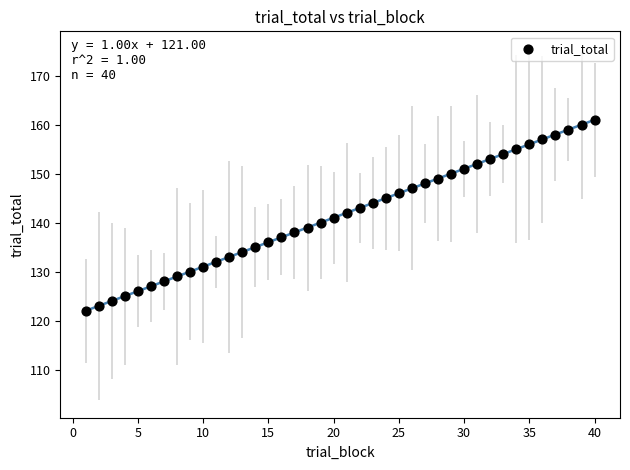

What is the range of X values (max minus min)?

39